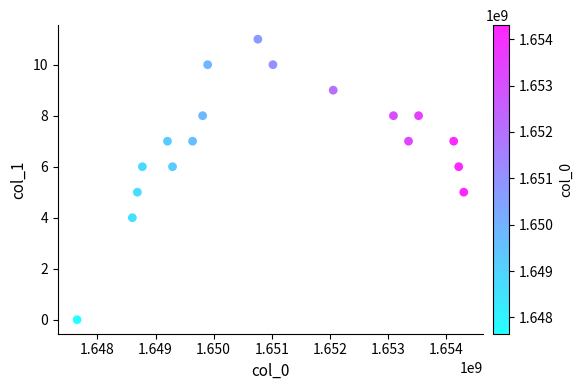

What is the range of X values (max minus min)?

6652923